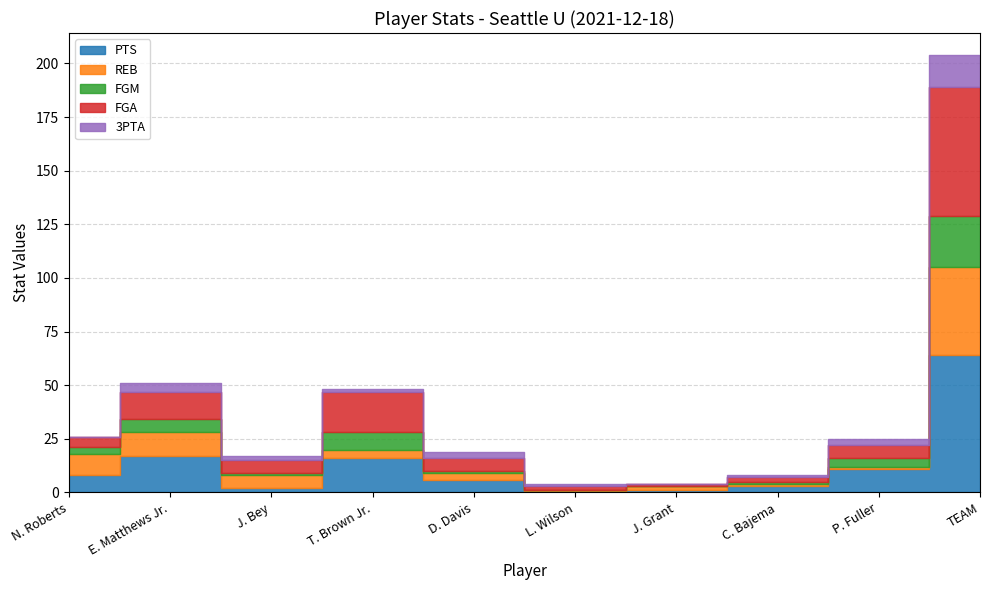

Between P. Fuller and TEAM, which series saw the biggest shift?

FGA